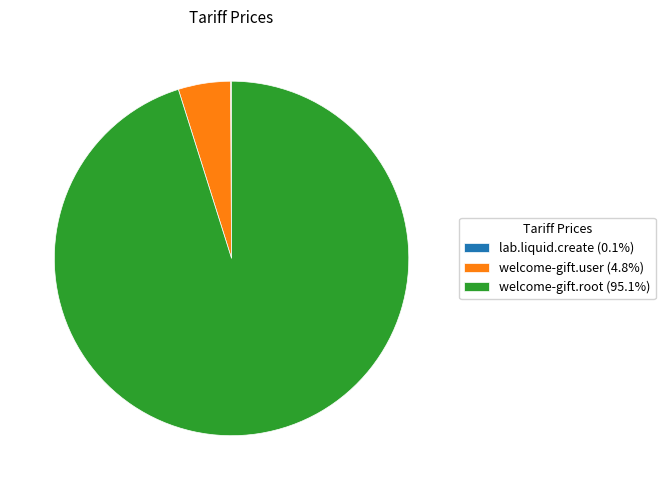

Which has a higher value, welcome-gift.user or welcome-gift.root?

welcome-gift.root